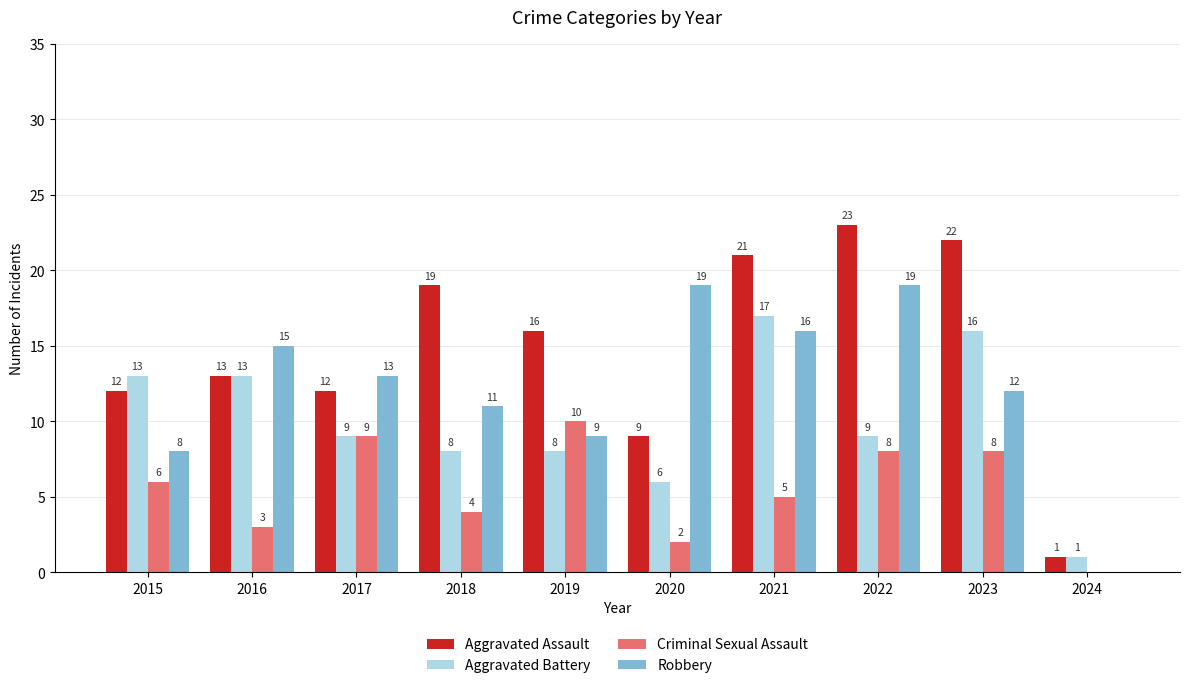

What is the highest value of the Aggravated Assault series?

23